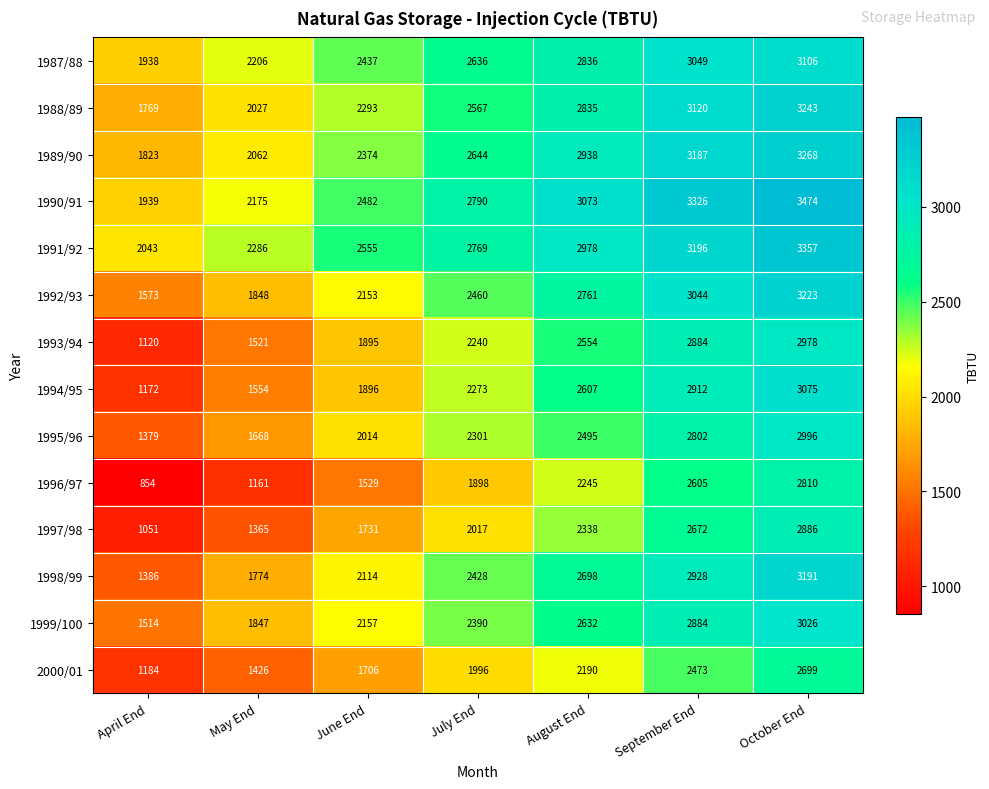

Which series has the largest total across all categories?

1990/91